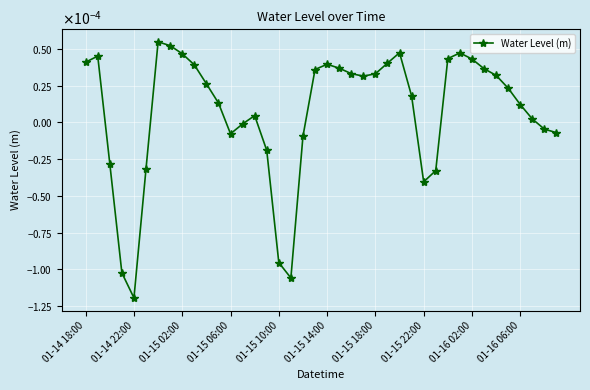

How many points are lower than both their immediate neighbors (excluding endpoints)?

5